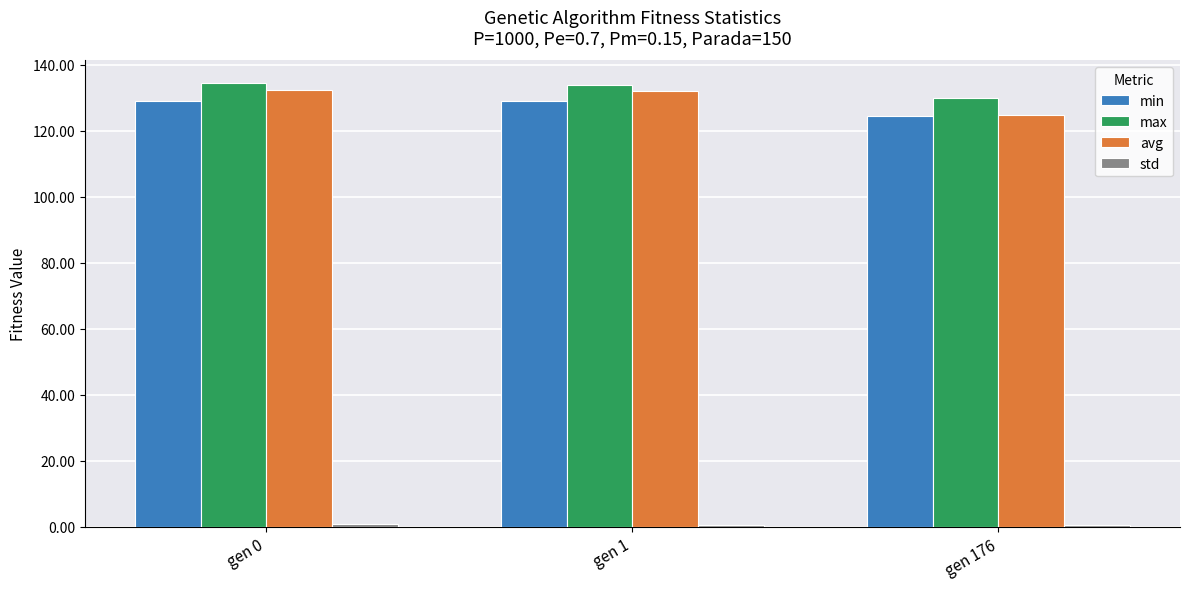

How many categories are shown in the chart?

3